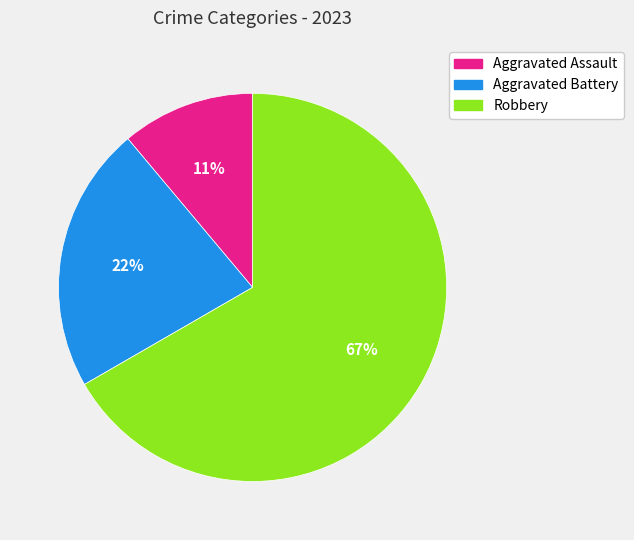

The Aggravated Assault slice represents 11% of the pie. True or false?

True